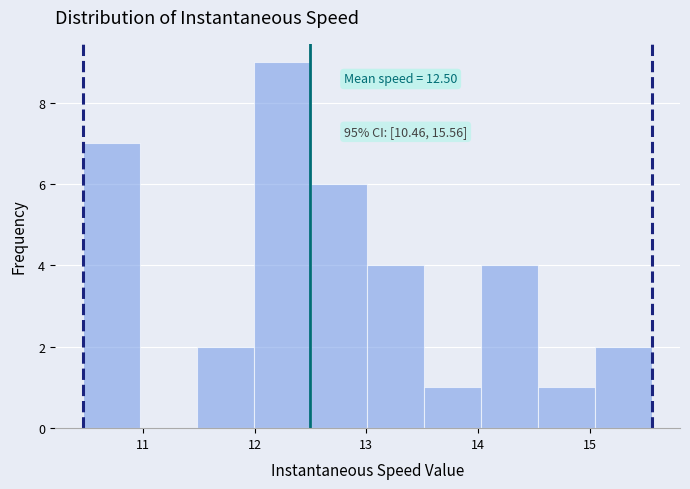

Over which range of the x-axis is the bar tallest?

12.0 to 12.5